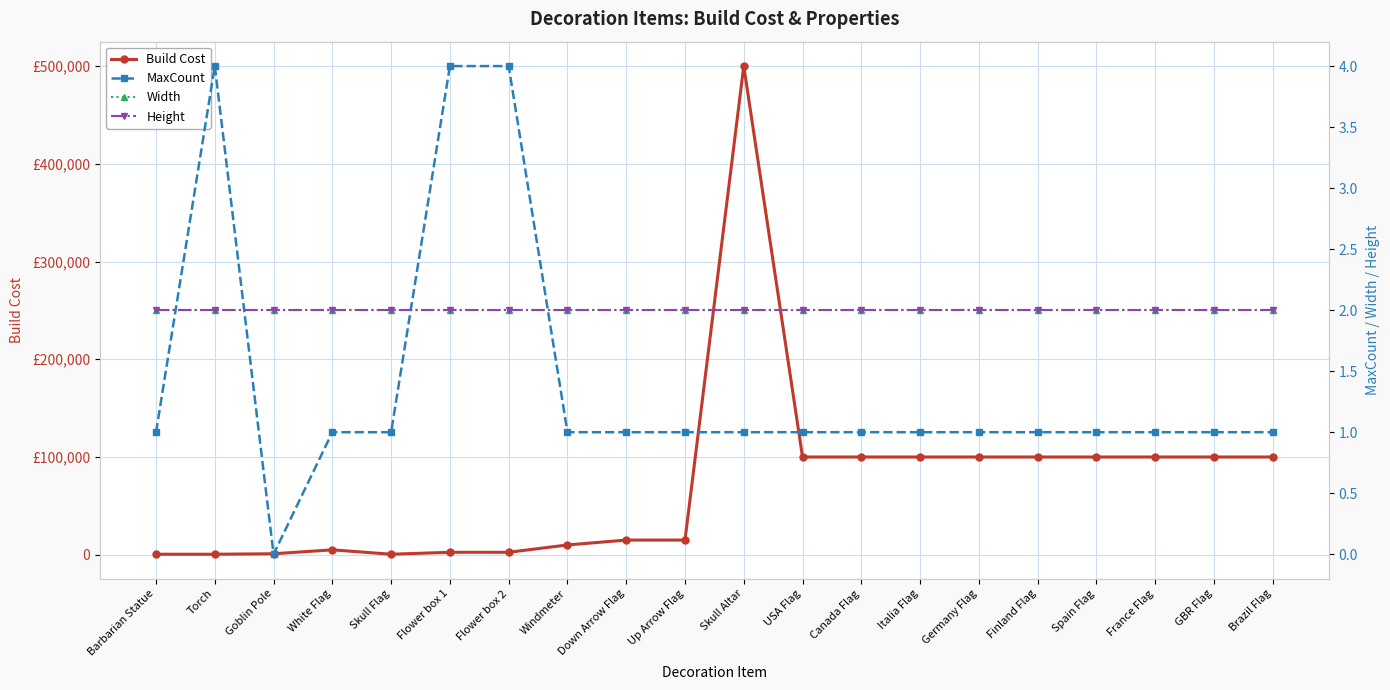

How many interior local peaks does the MaxCount series have?

1